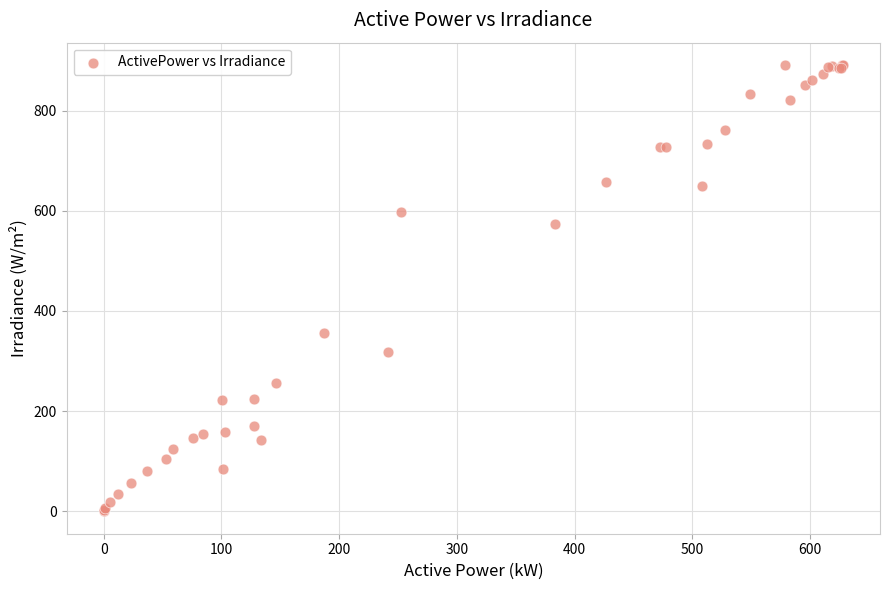

What Y value in the scatter plot is closest to 445?

357